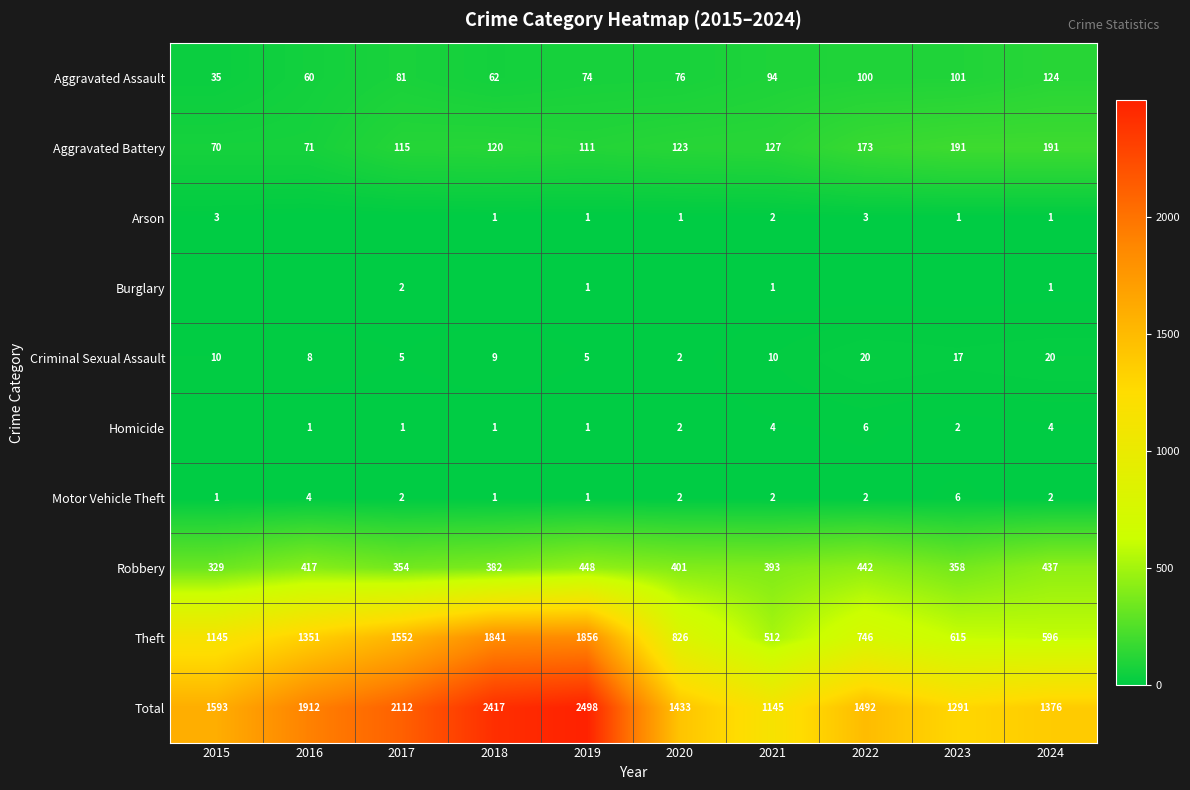

Is the value of Theft at 2020 greater than the value of Total at 2015?

No